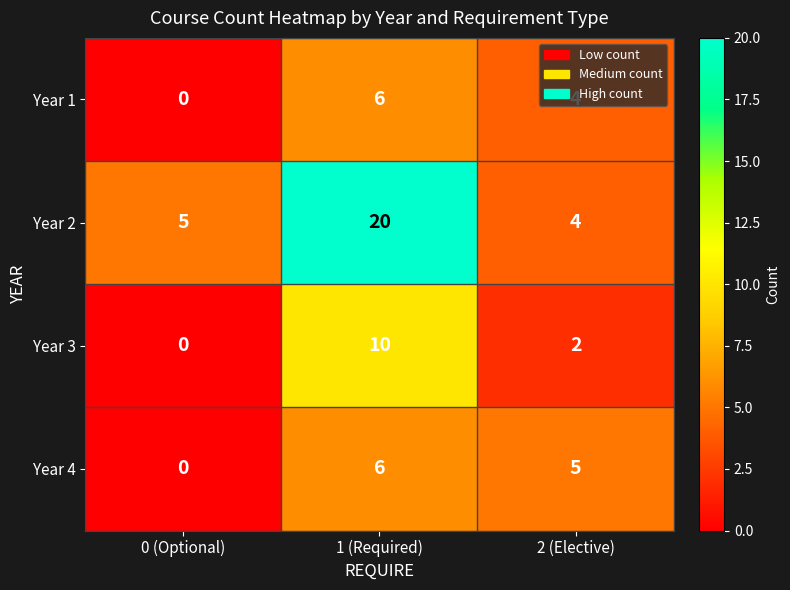

What is the difference between the Year 3 values at 1 (Required) and 0 (Optional)?

10